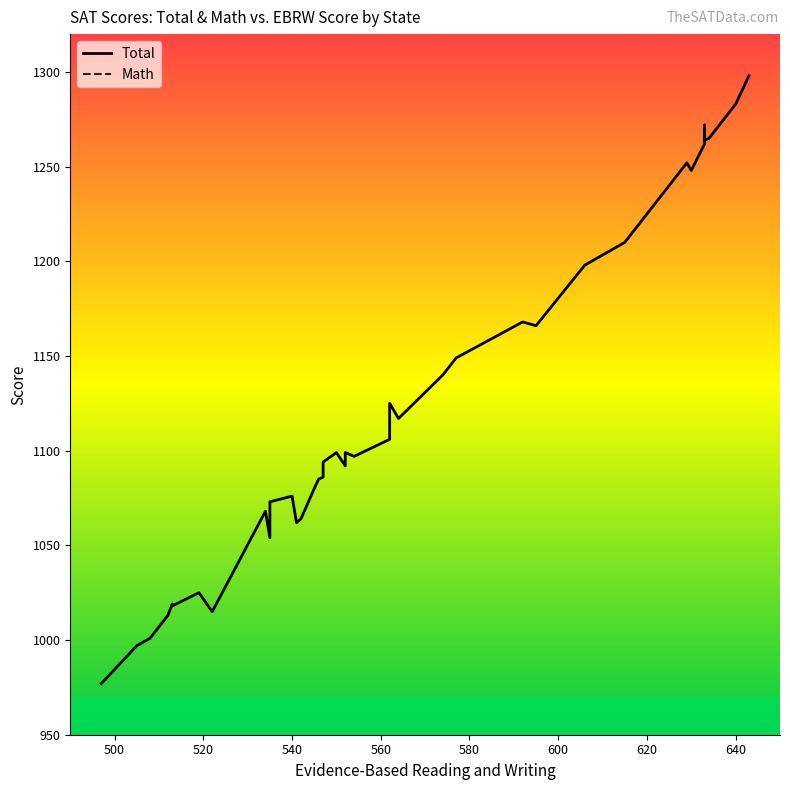

True or false: Total has more than 0 points higher than both neighbors.

True